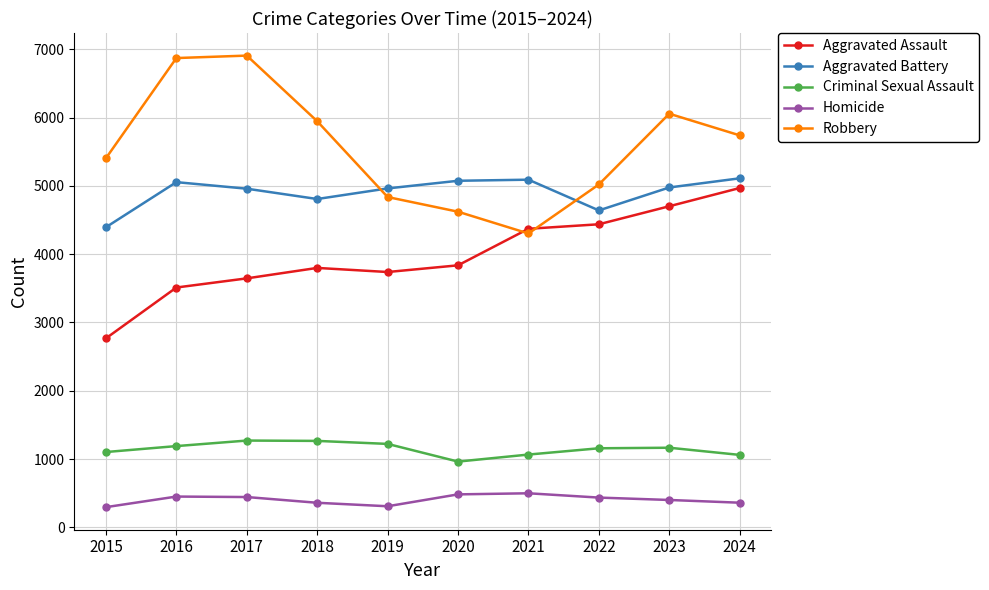

Count the number of categories in the chart.

10